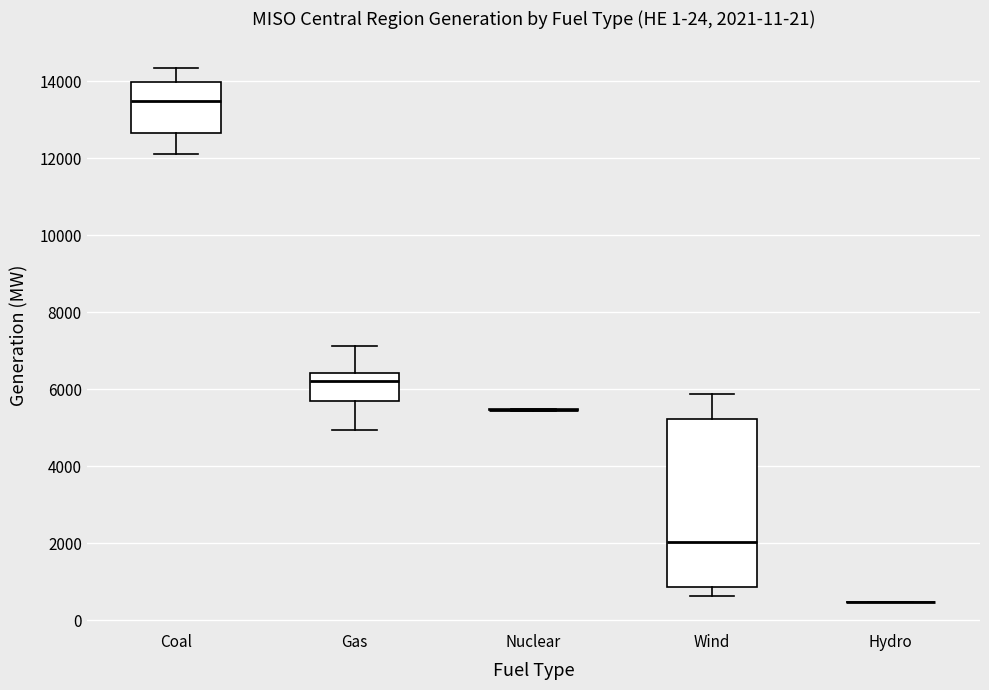

Which box is the tallest, from its lower edge to its upper edge?

Wind